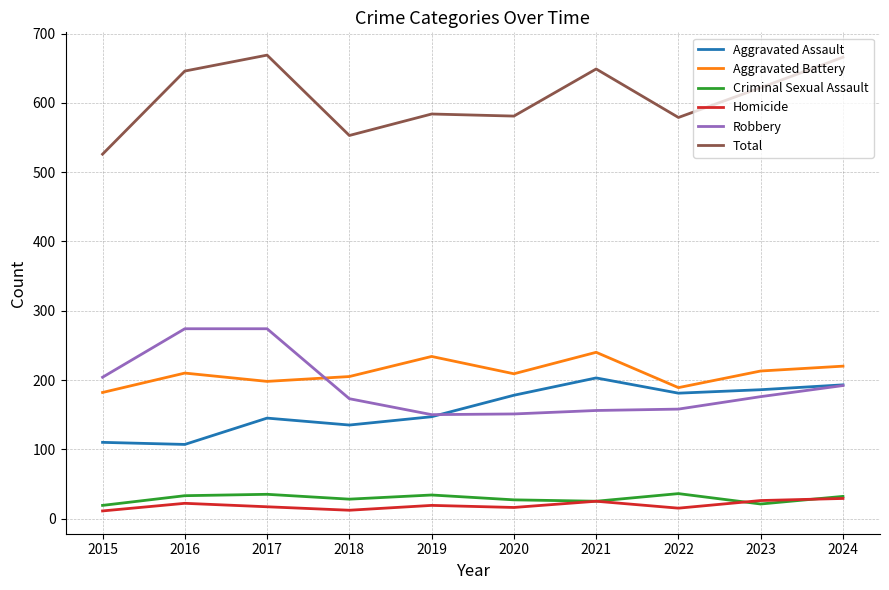

True or false: Total and Robbery intersect in this chart.

False